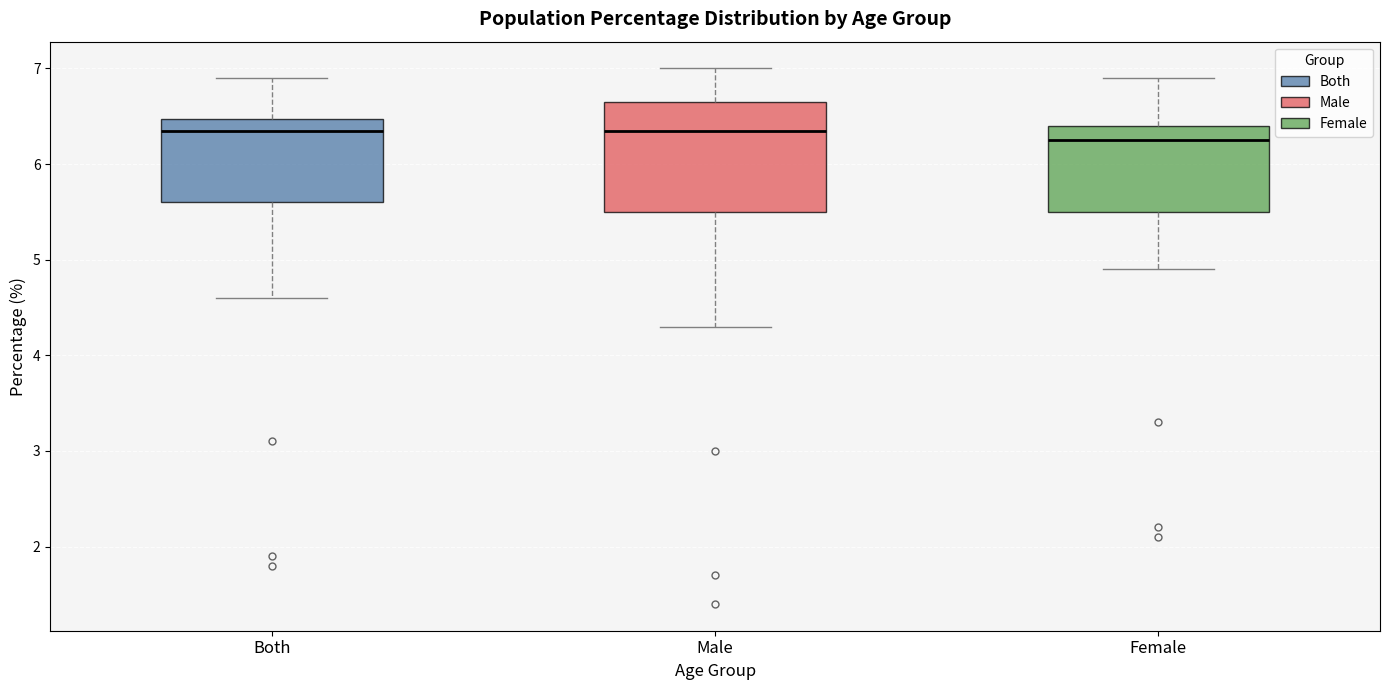

Reading left to right, transcribe this box plot: for each box, give where its median line is, the range the box spans, and where its two whiskers end, as read against the y-axis. The values are not printed on the chart, so give them approximately, as read against the axis.

Both: median 6.4, box 5.6 to 6.5, whiskers 4.6 to 6.9
Male: median 6.4, box 5.5 to 6.7, whiskers 4.3 to 7.0
Female: median 6.3, box 5.5 to 6.4, whiskers 4.9 to 6.9